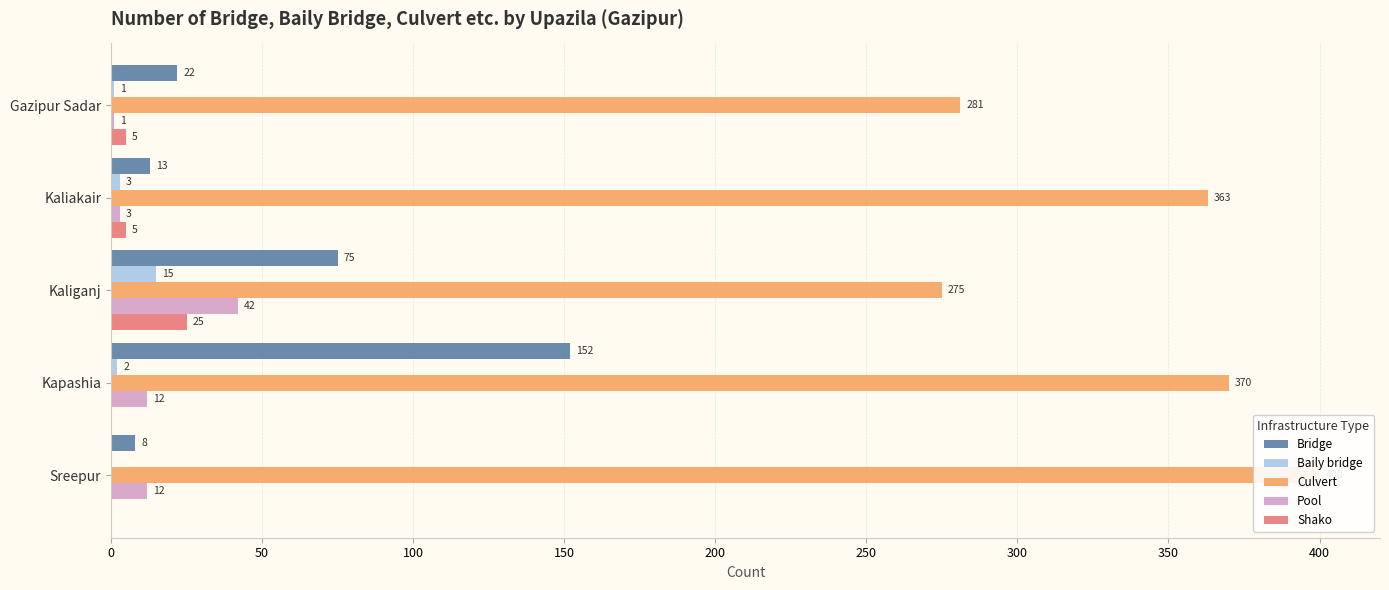

Which series has the largest total across all categories?

Culvert